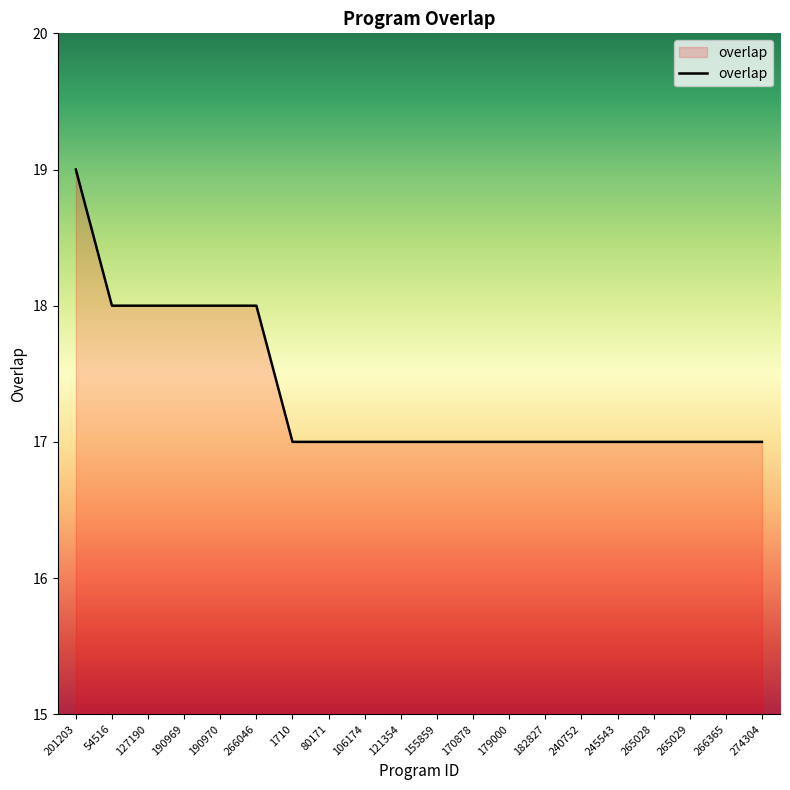

What position from the left is 127190?

3